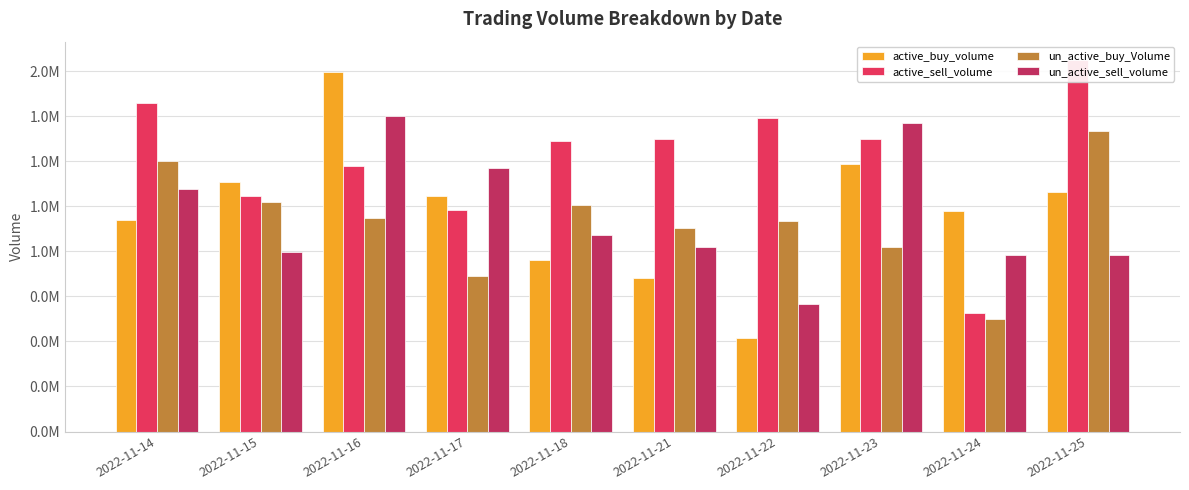

The value of active_buy_volume at 2022-11-14 is 1172150. True or false?

True